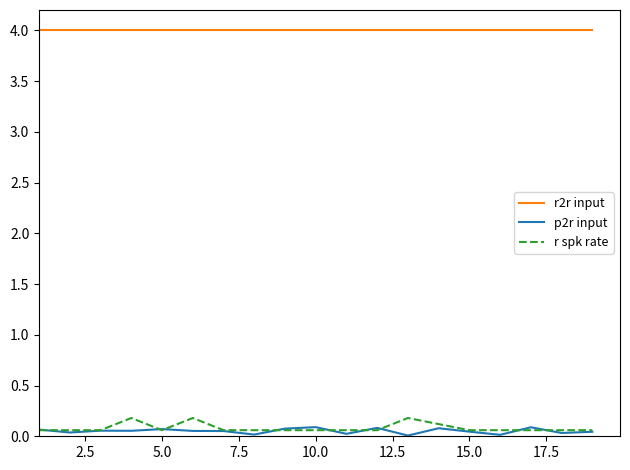

What is the greatest value displayed?

4.0